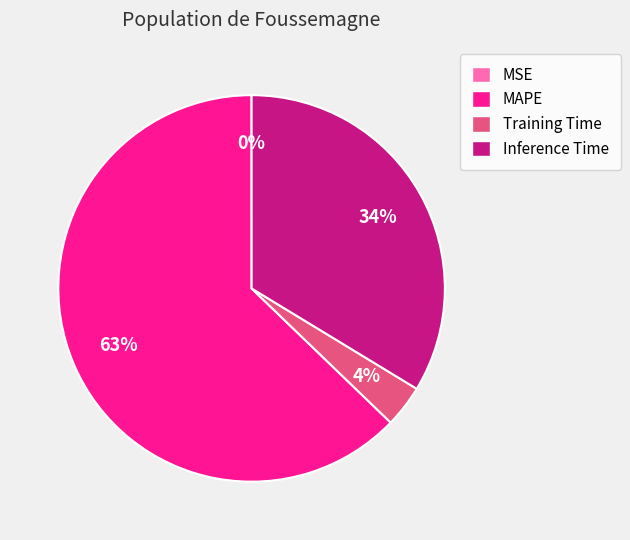

To the nearest percent, what percentage of the pie is Training Time?

4%